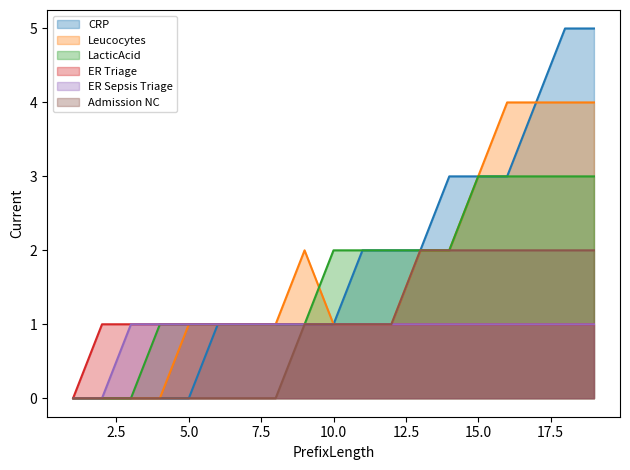

Which series has the widest spread of values?

CRP